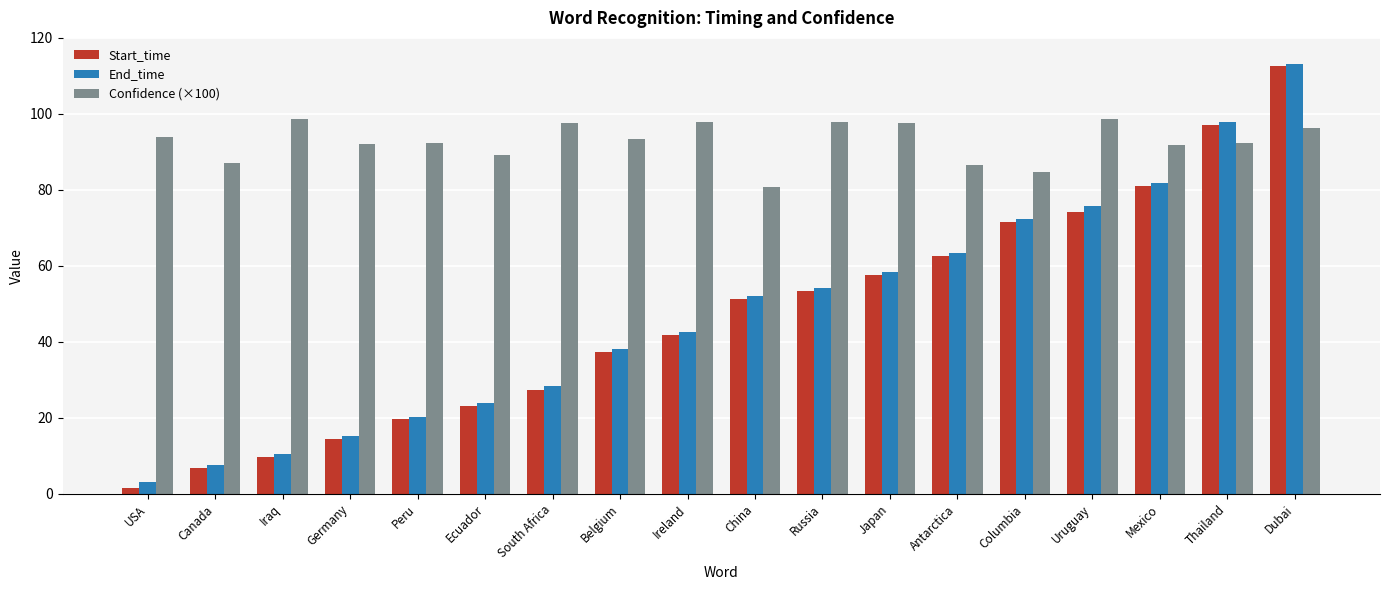

How many categories are shown in the chart?

18